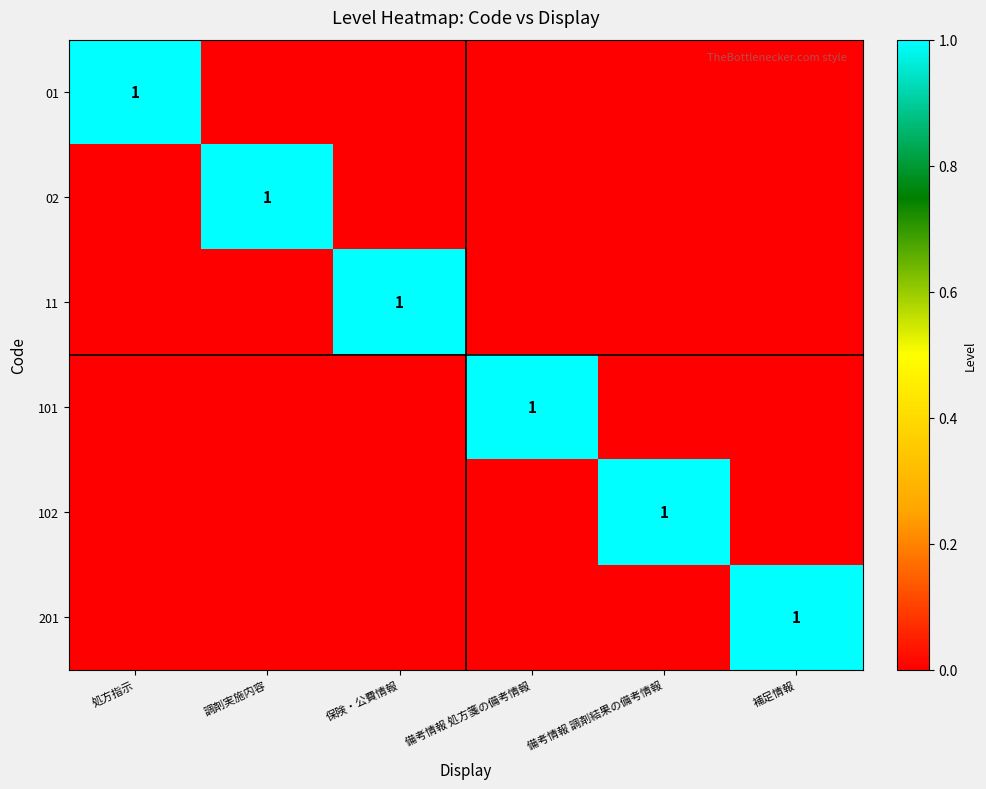

True or false: 01 has a value of 1 at 処方指示.

True